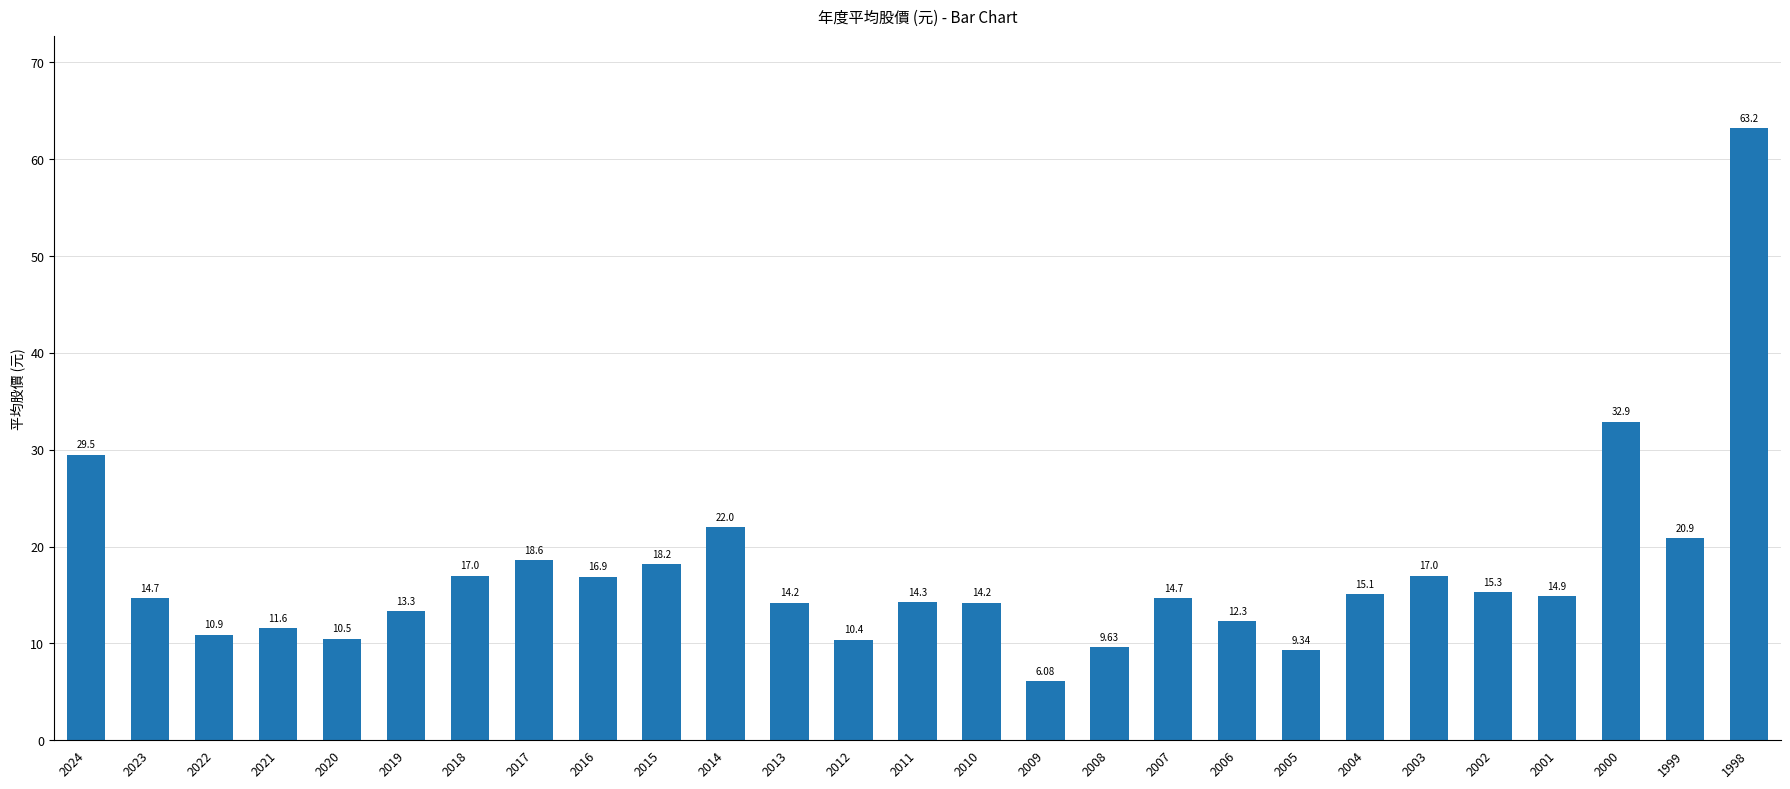

Which has a higher value, 2009 or 2012?

2012